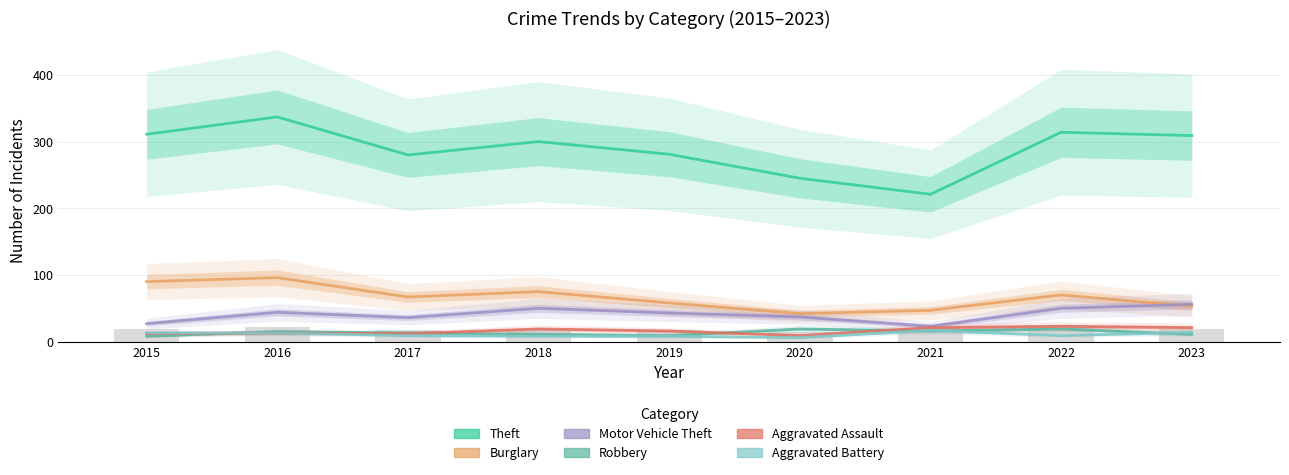

Which series has the largest total across all categories?

Theft